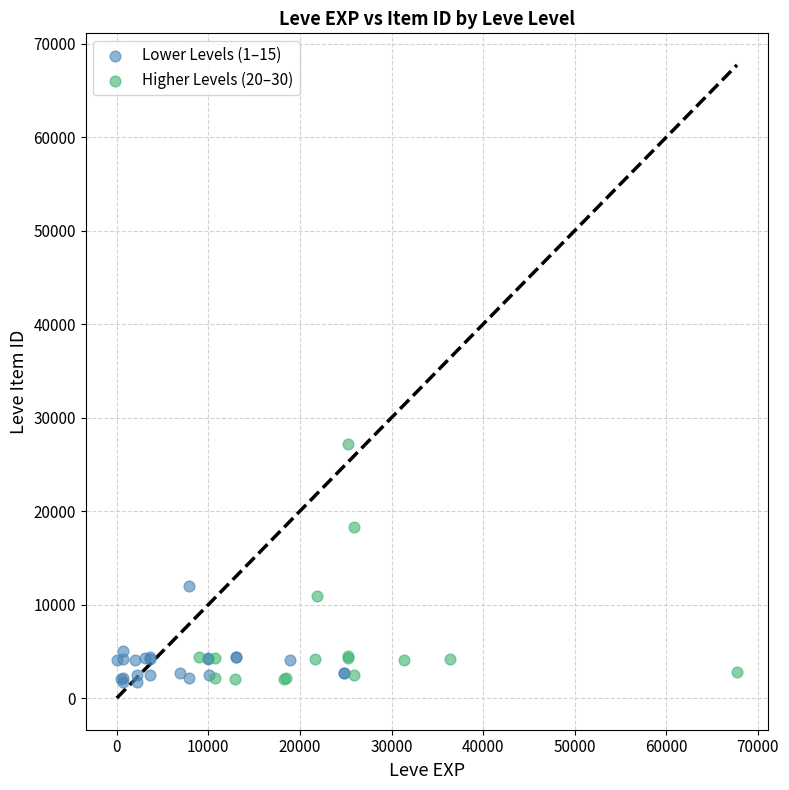

Which series contains the highest Y value?

Higher Levels (20–30)